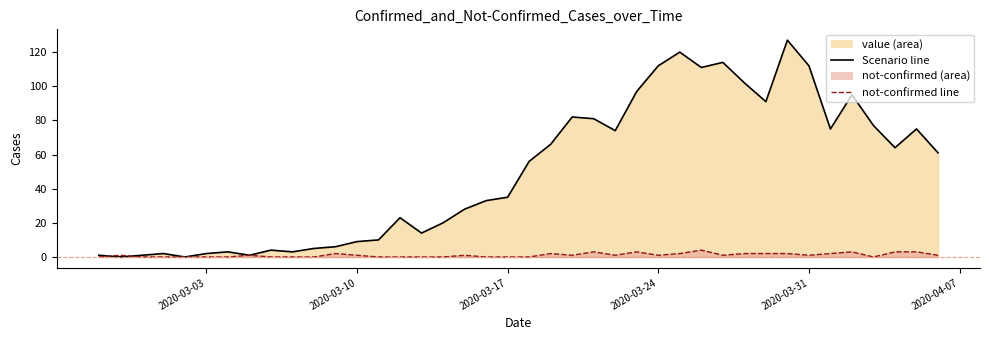

How many interior local valleys does the Scenario (value) series have?

10